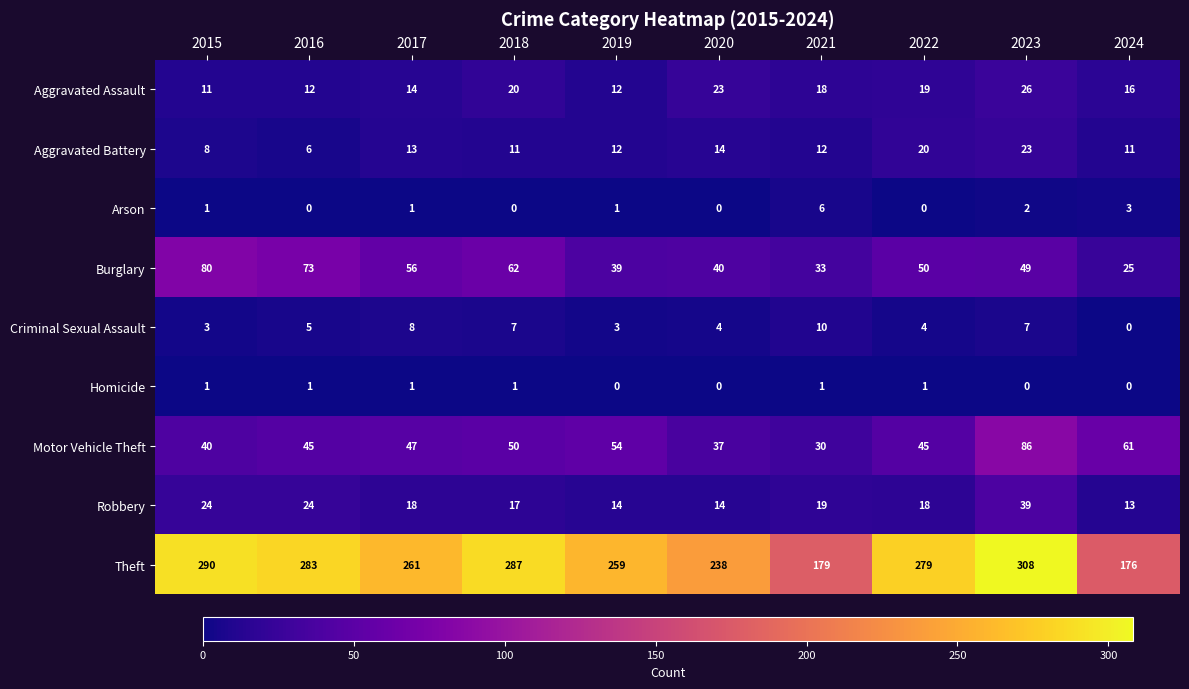

Which category has the lowest value in the Aggravated Assault series?

2015